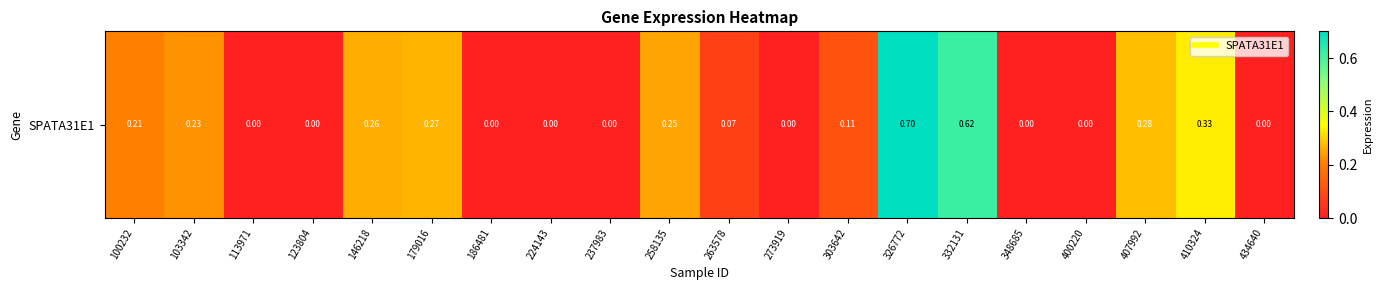

Which category has the lowest value across all series?

113971